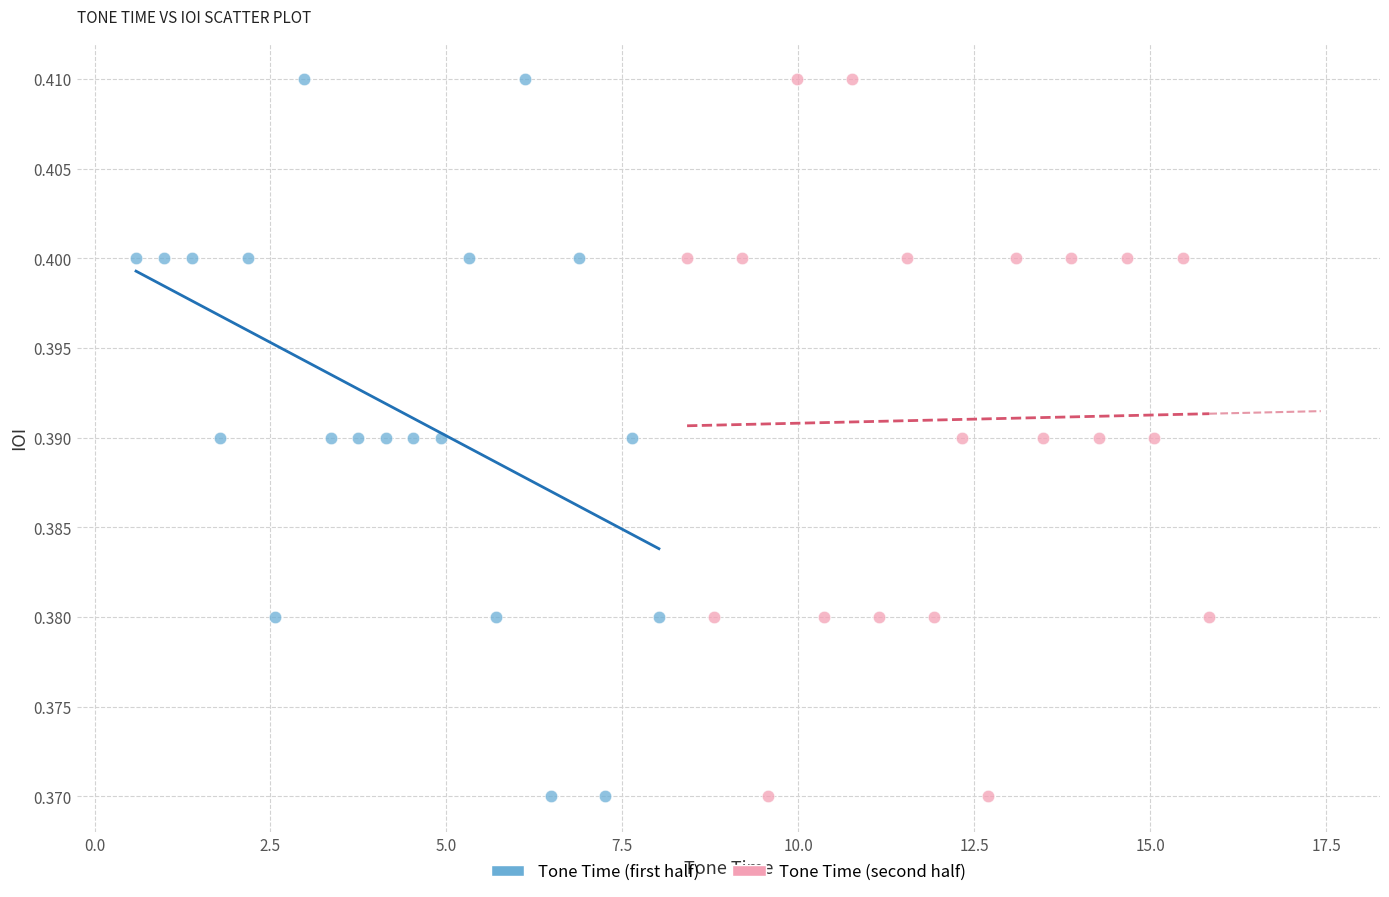

What are all the series names shown in the legend?

Tone Time (first half), Tone Time (second half)